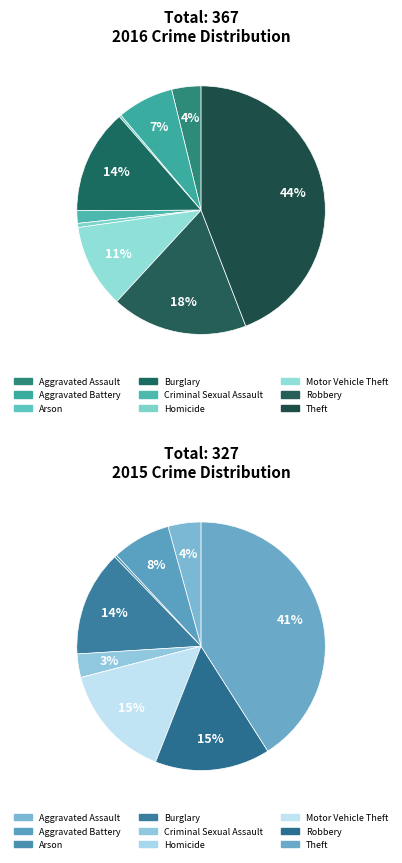

How many segments does this pie chart have?

9